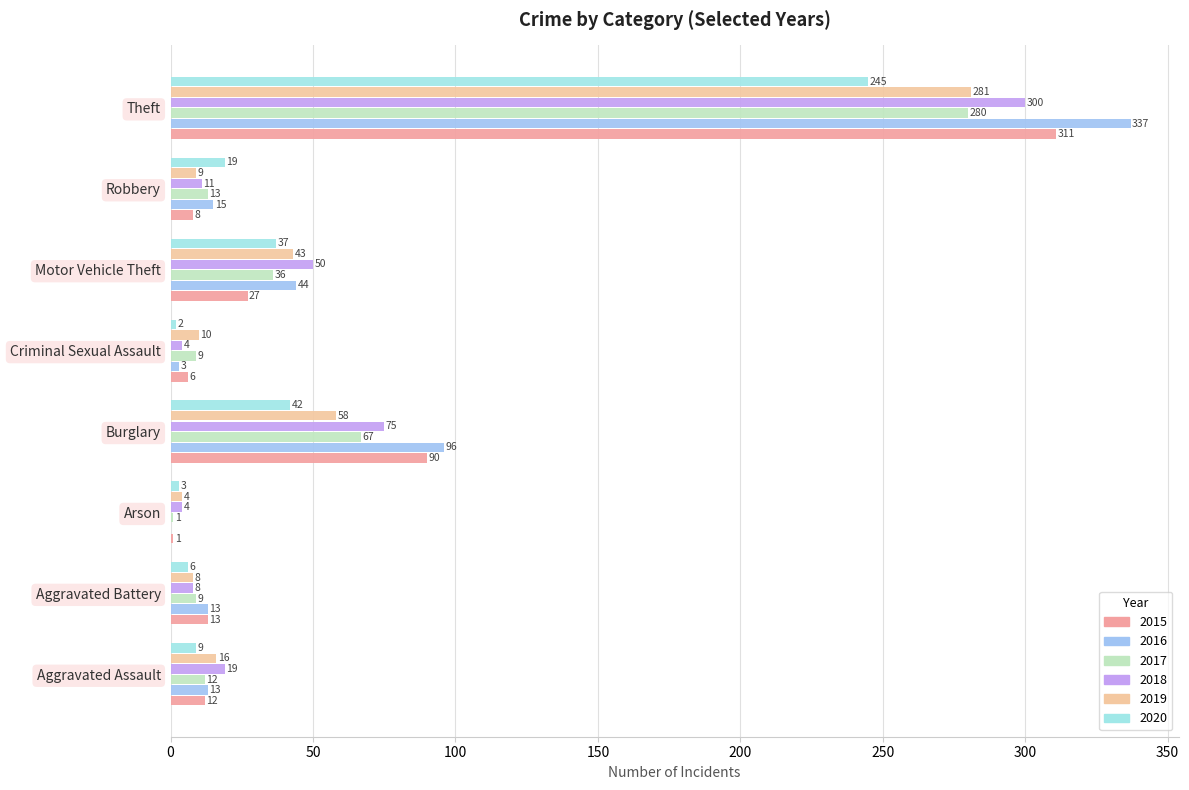

Count the number of categories in the chart.

8